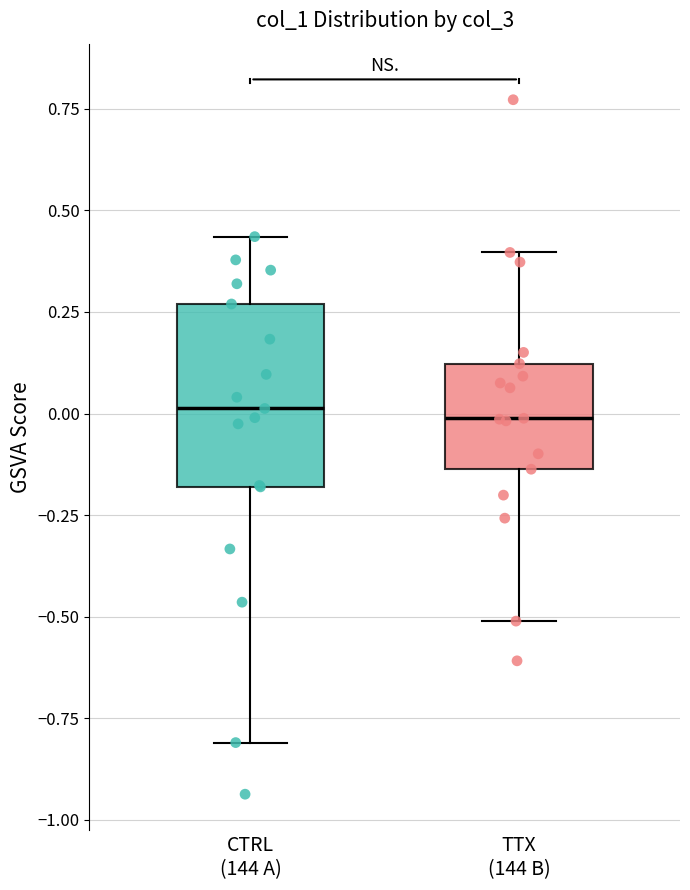

Where does the median line of the box for TTX (144 B) sit on the y-axis? The values are not printed on the chart, so give them approximately, as read against the axis.

0.00